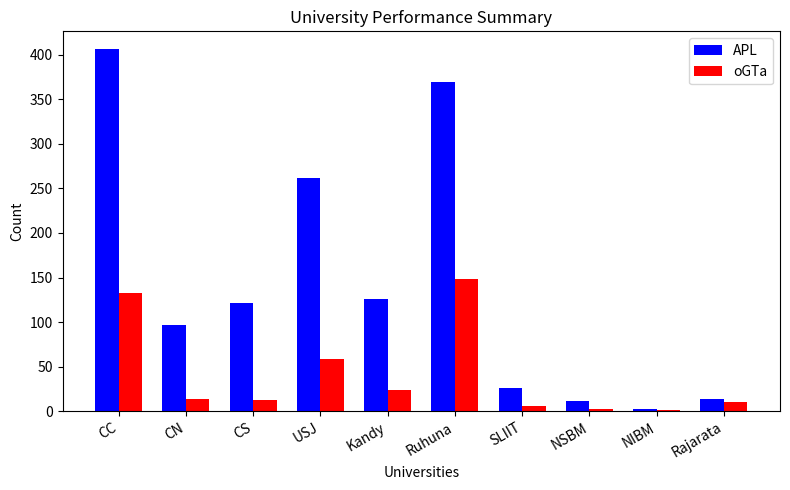

Which series changed the most between CN and Ruhuna?

APL